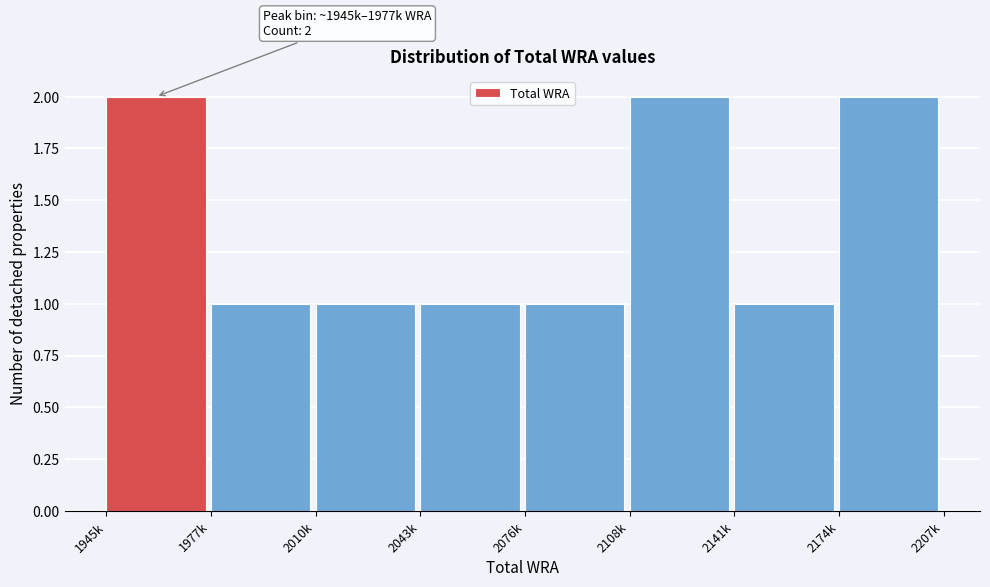

Reading left to right, extract all data points from this chart.

1945k=2	1977k=1	2010k=1	2043k=1	2076k=1	2108k=2	2141k=1	2174k=2